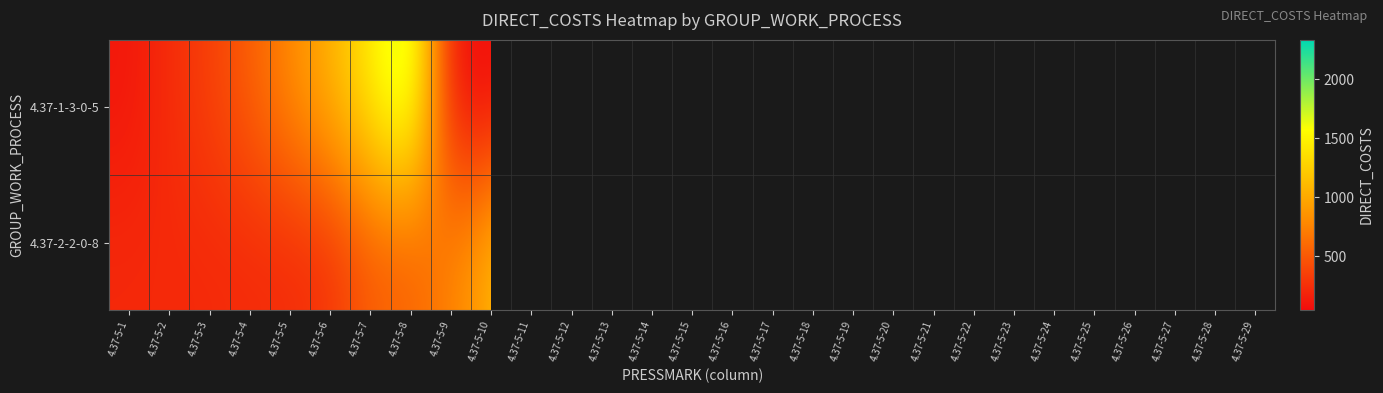

Which category has the lowest value across all series?

4.37-5-9